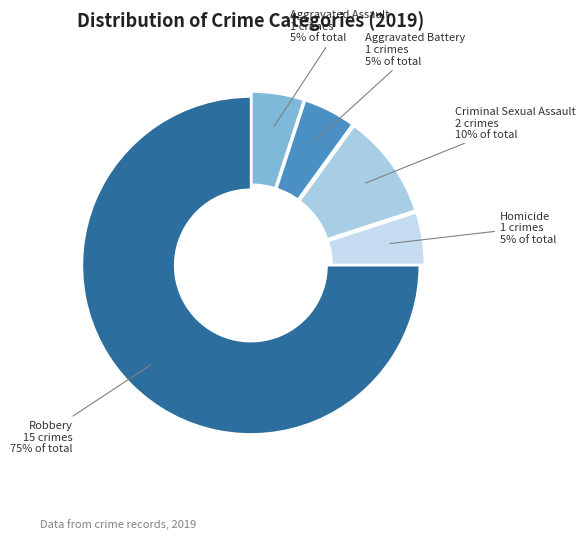

Does any single category account for the majority?

Yes